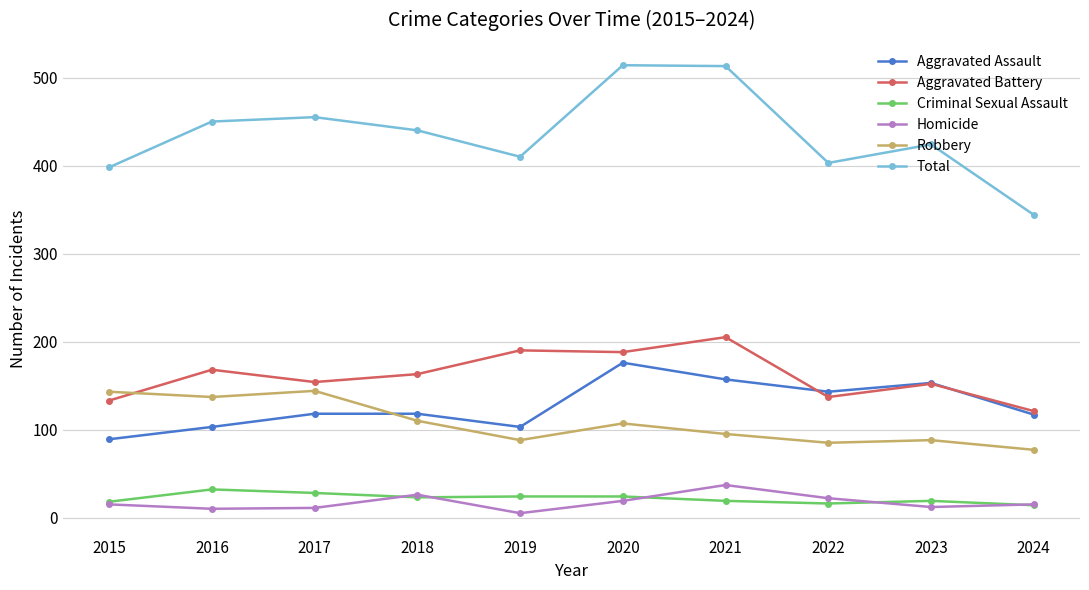

How many data points does each series have?

10